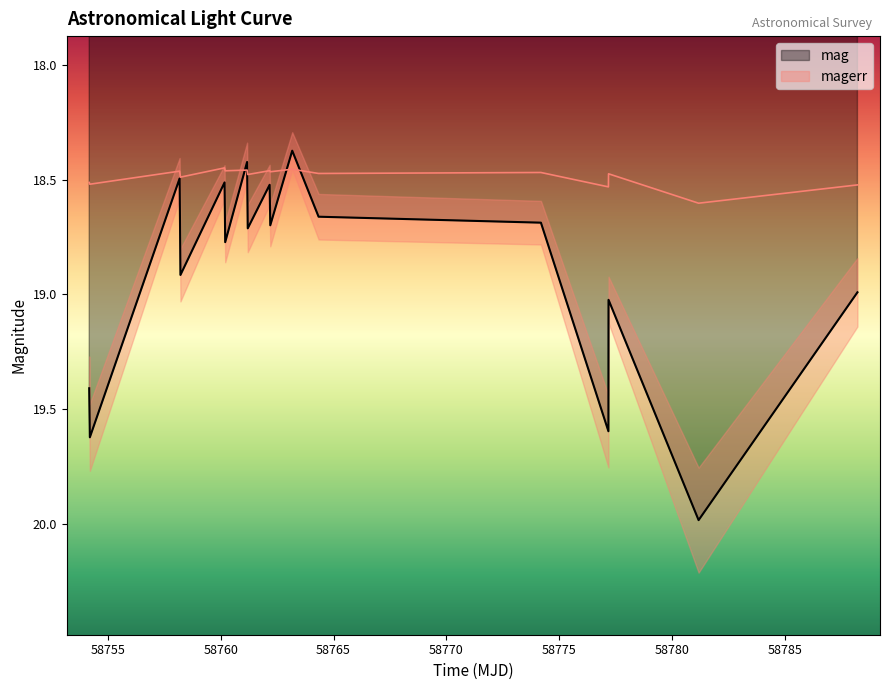

What are all the series names shown in the legend?

mag, magerr